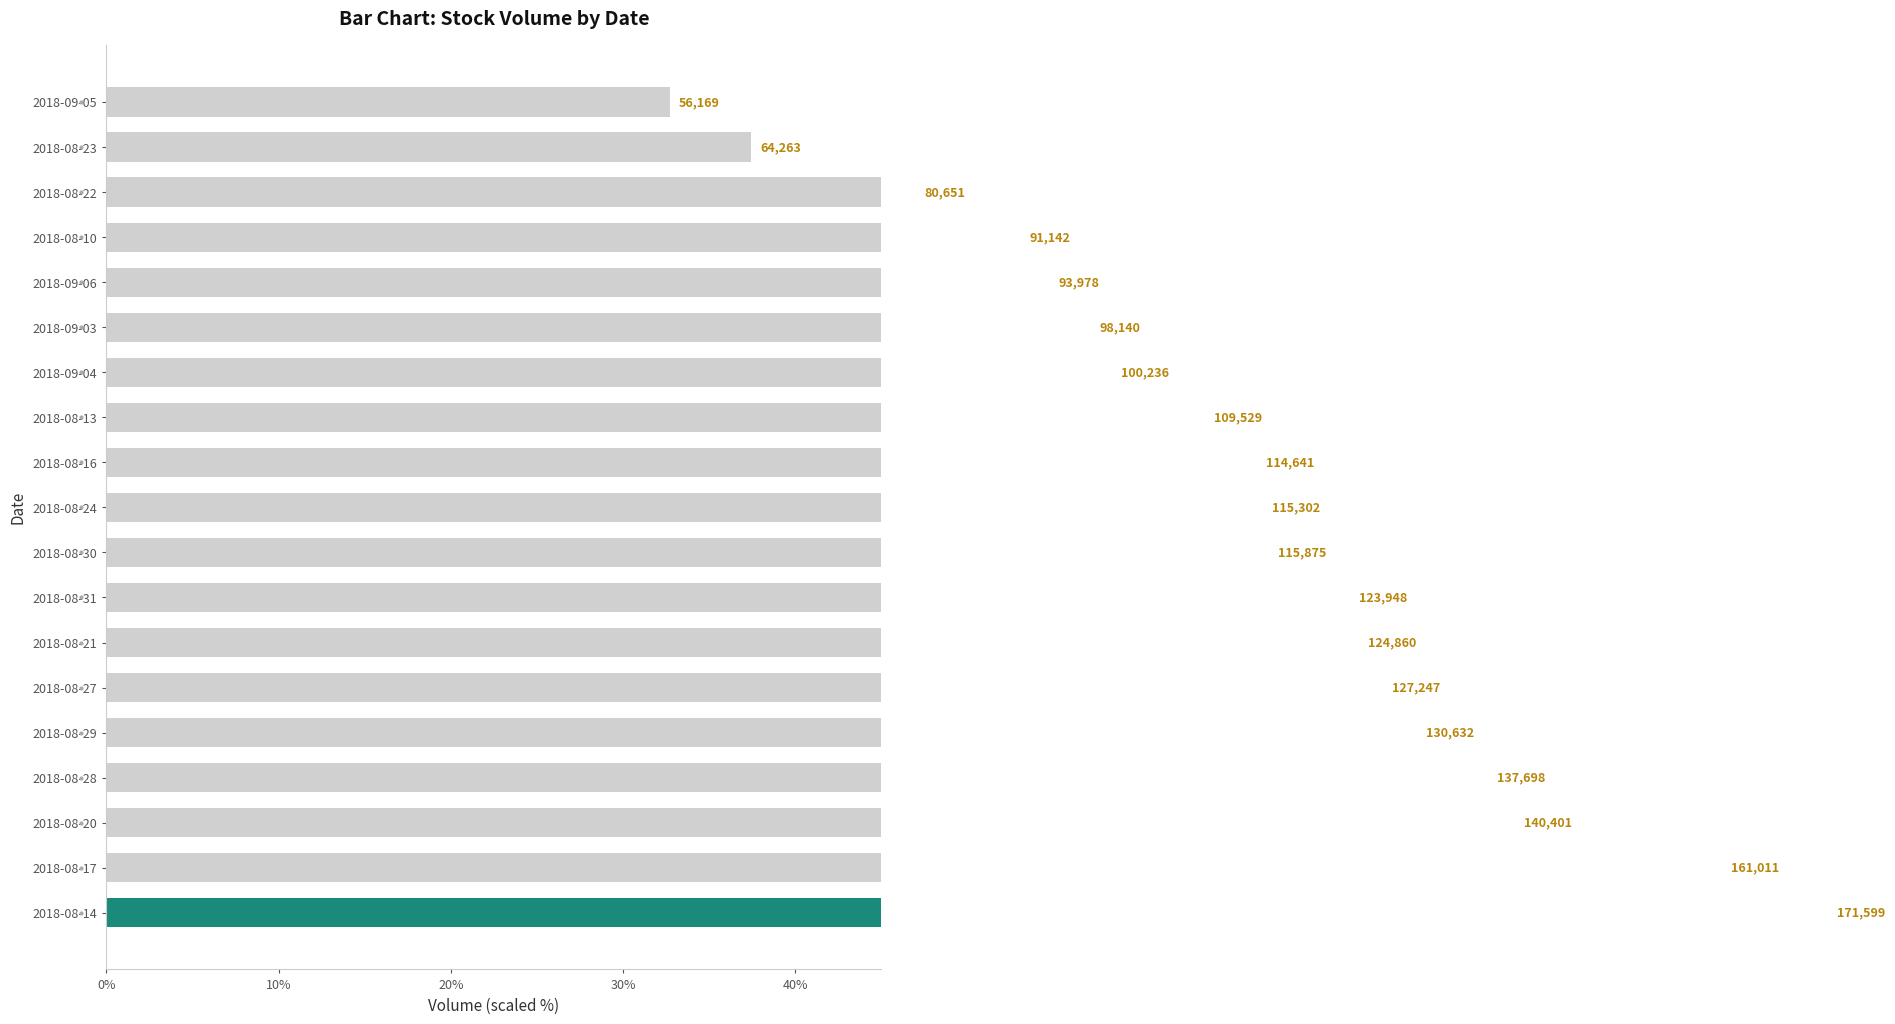

What is the smallest value displayed?

56169